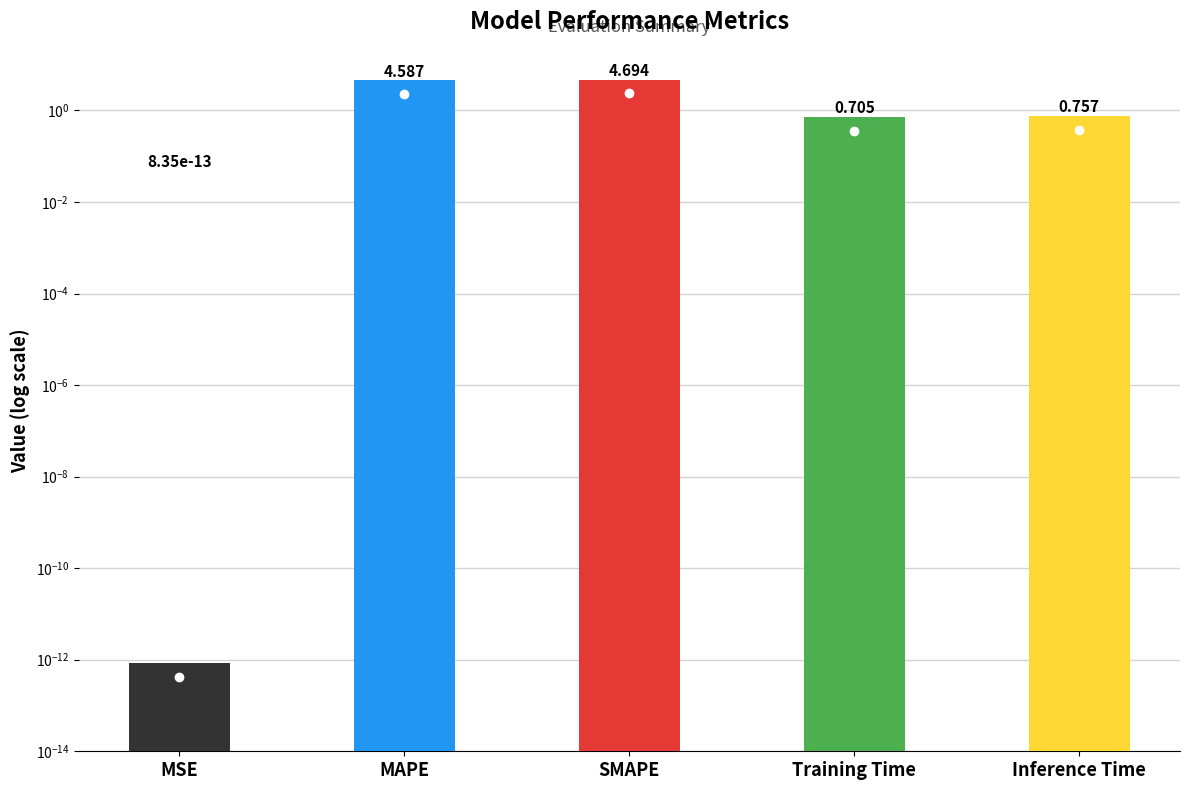

The value at Training Time is 0.7. True or false?

True